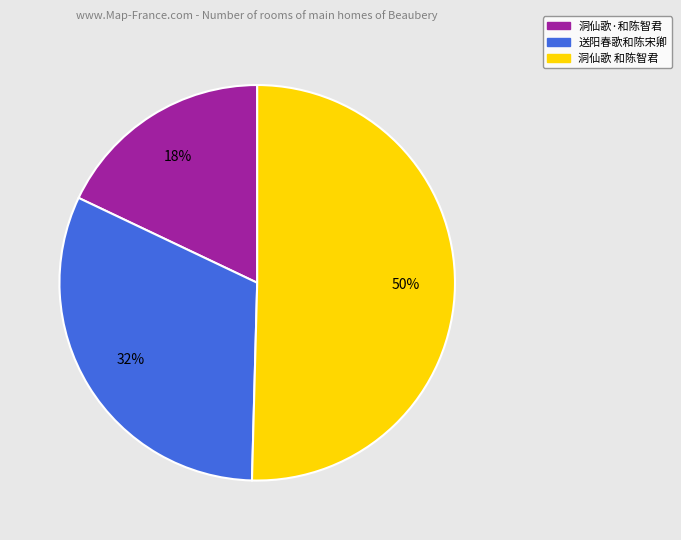

To the nearest percent, what is the average slice percentage?

33%